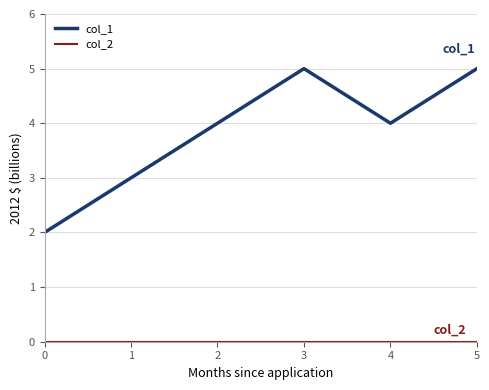

The col_1 series shows 3 at 0. True or false?

False